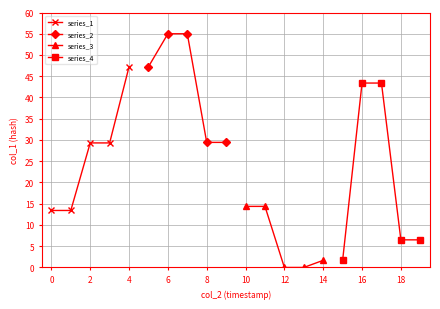

What is the minimum value for series_2?

29.4